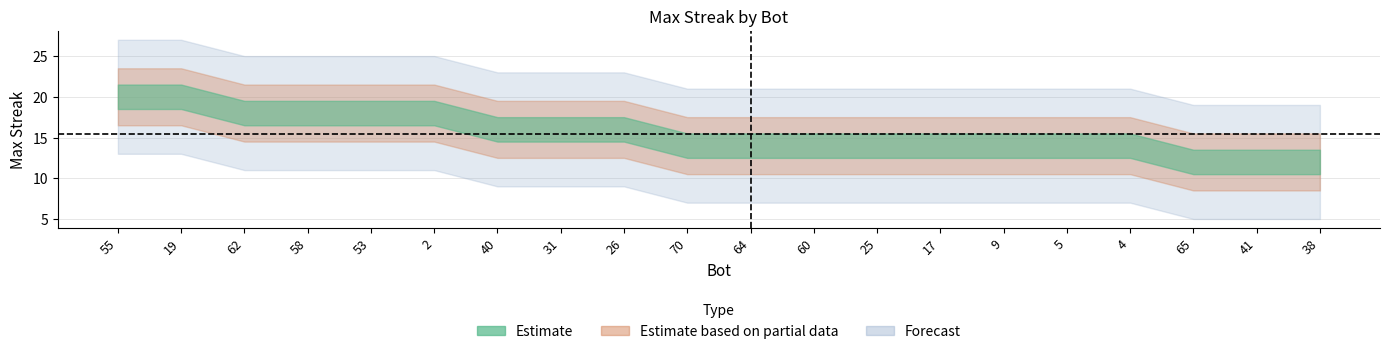

The chart shows a value of 14 at 4. True or false?

True